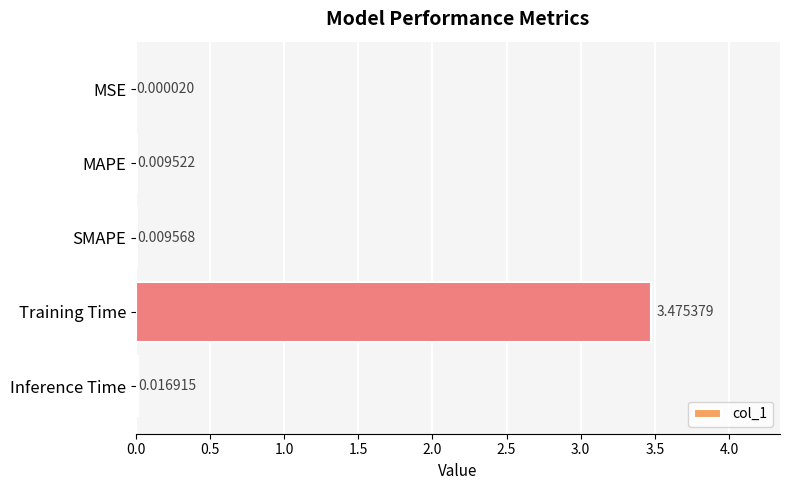

At which category does the chart reach its peak across all series?

Training Time